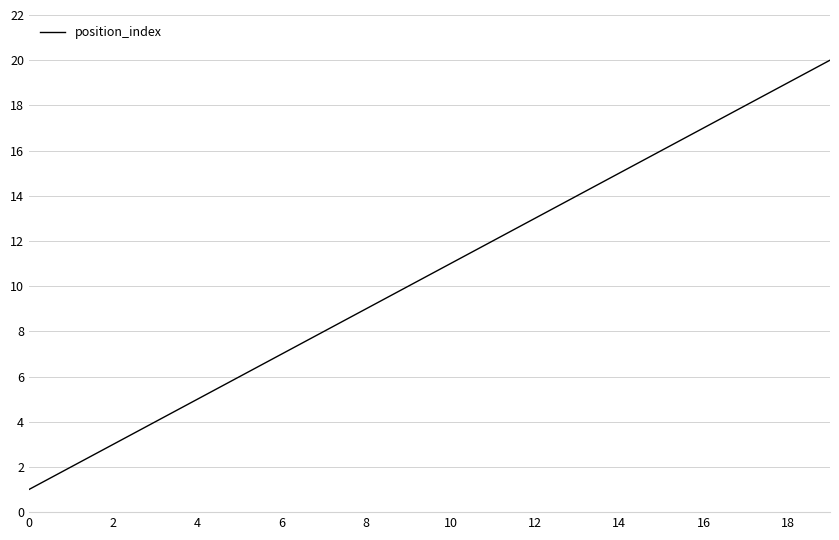

What is the maximum value shown in the chart?

20